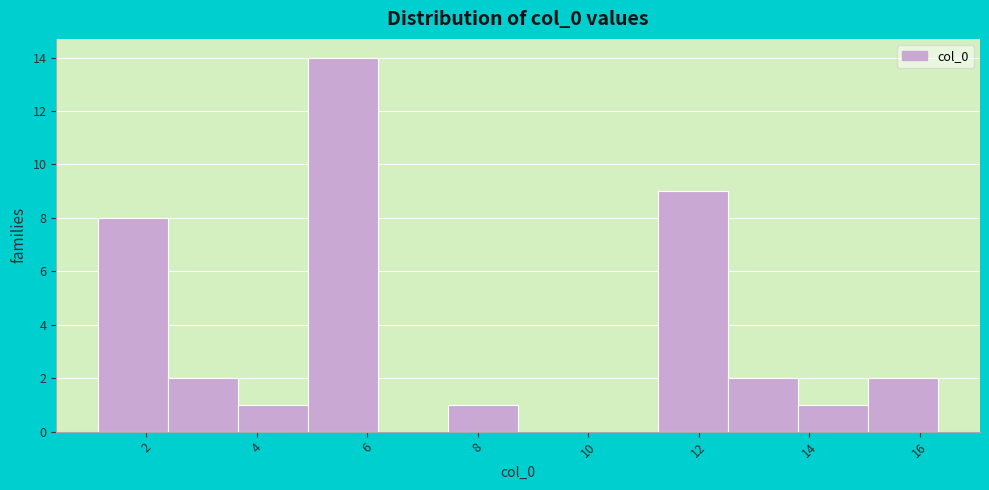

How tall is the bar that spans 7.4 to 8.8 on the x-axis? Neither the bar edges nor the heights are printed on the chart, so give them approximately, as read against the axes.

1